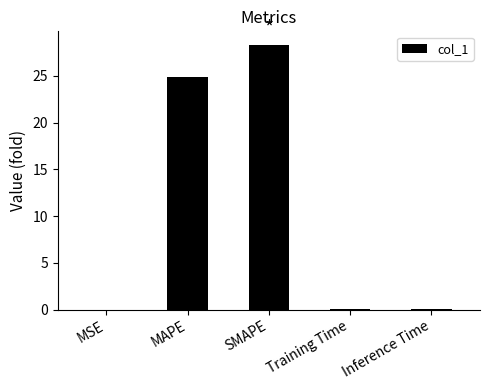

Between Inference Time and MAPE, which is larger?

MAPE